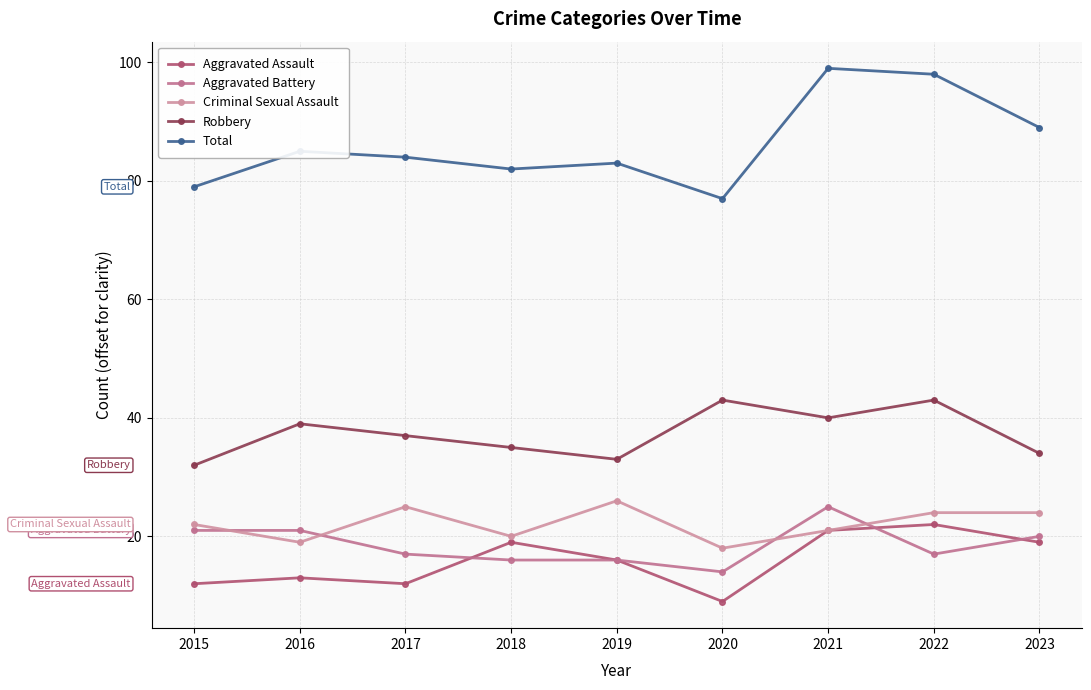

Read the Total value at 2015.

79